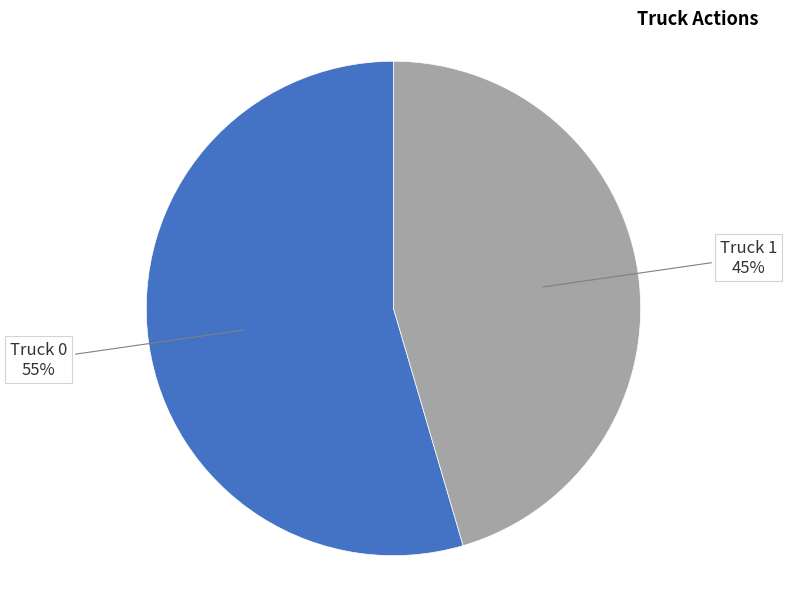

Count the number of slices in the pie.

2